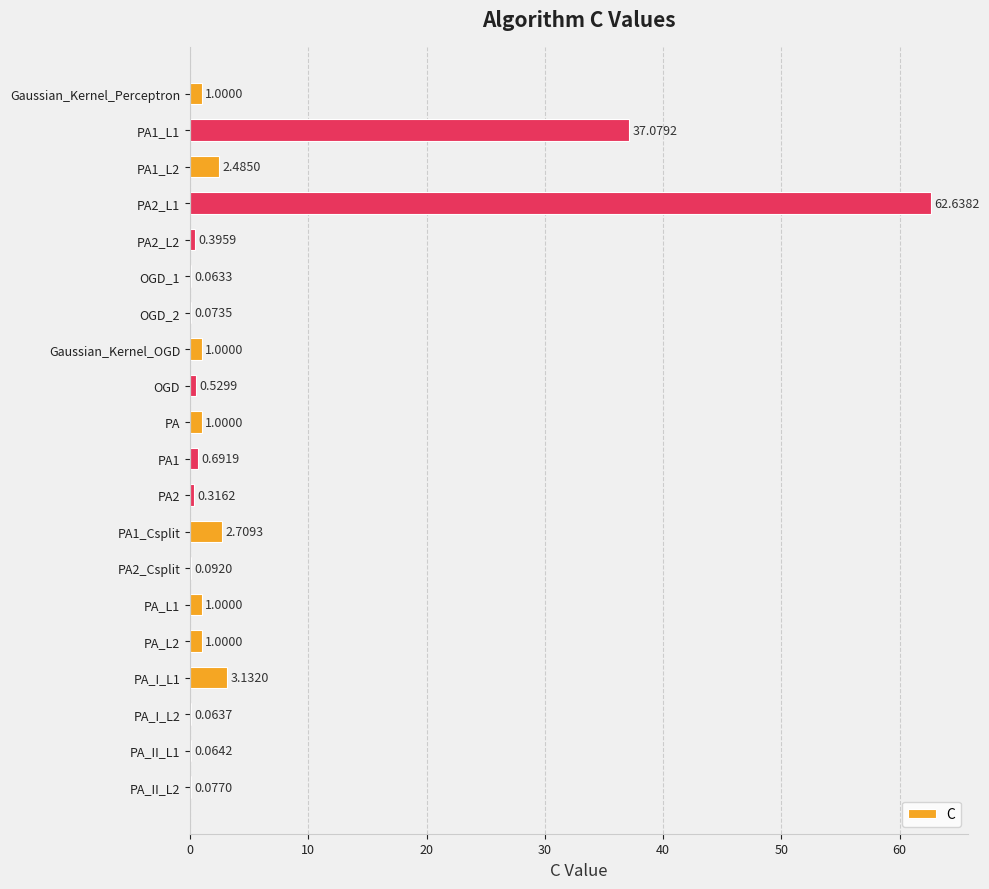

What is the sum of the values at PA_II_L2 and PA1_L2?

2.6